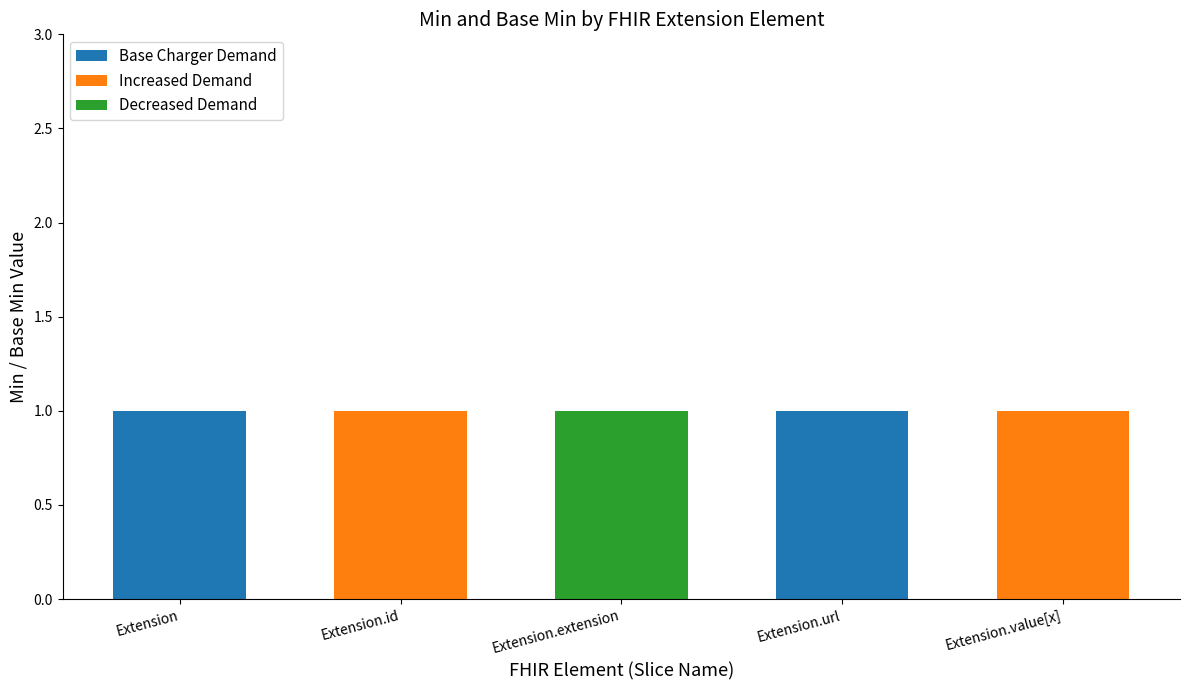

True or false: Base Charger Demand has a value of 0 at Extension.id.

True